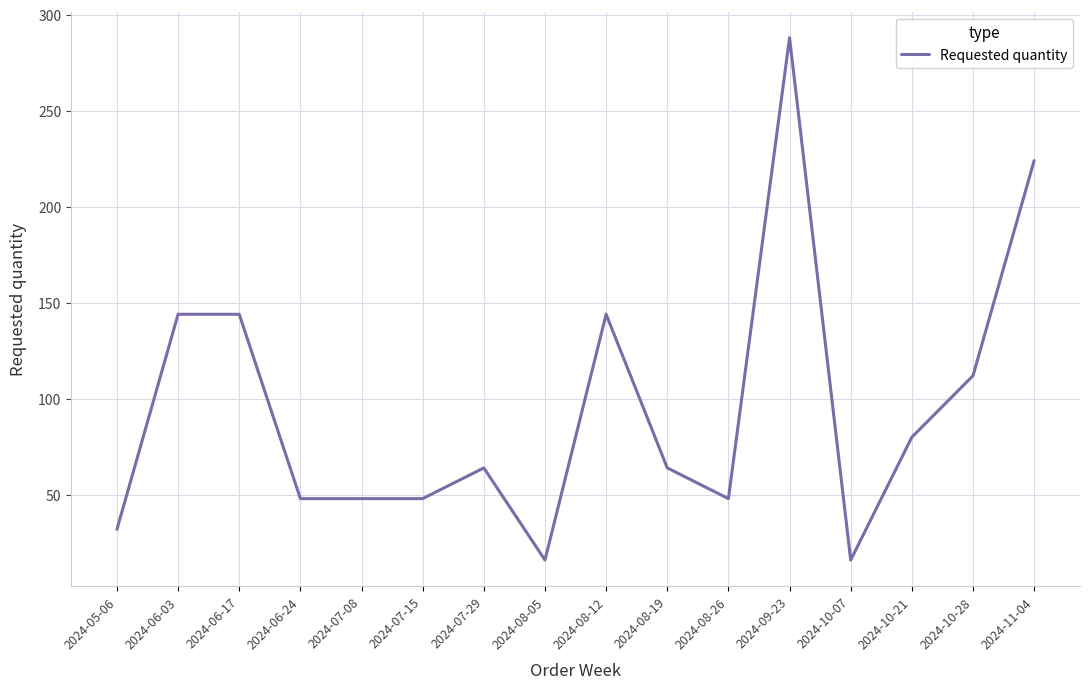

What is the greatest value displayed?

288